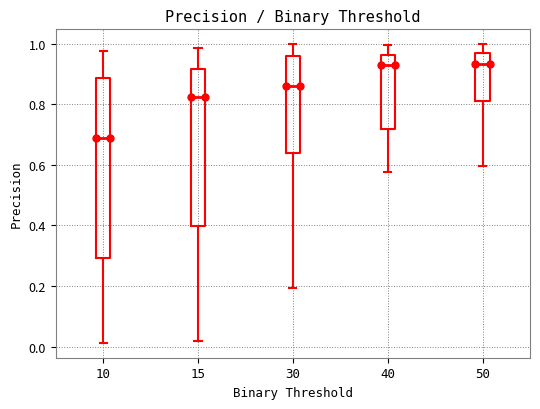

Comparing the boxes themselves (not the whiskers), which one is the tallest?

10